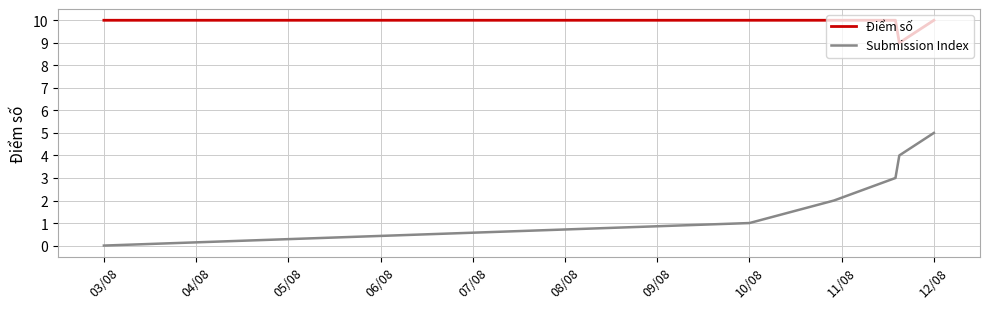

Which series has the largest total across all categories?

Điểm số